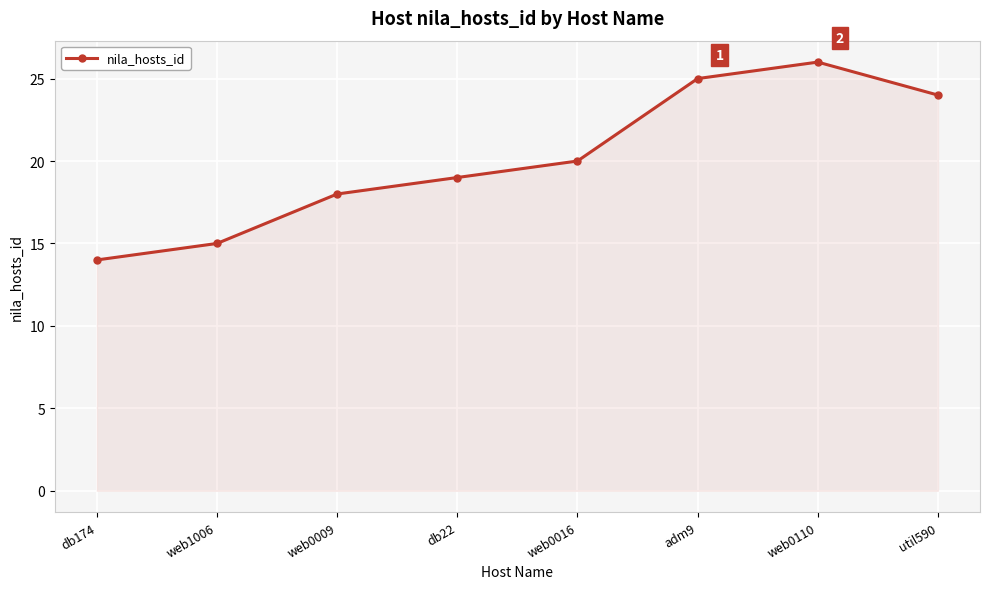

What is the approximate value at web1006?

15